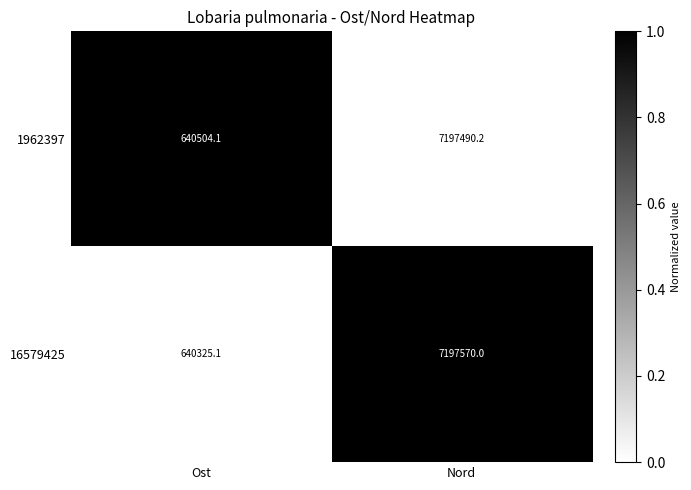

How many data points does each series have?

2